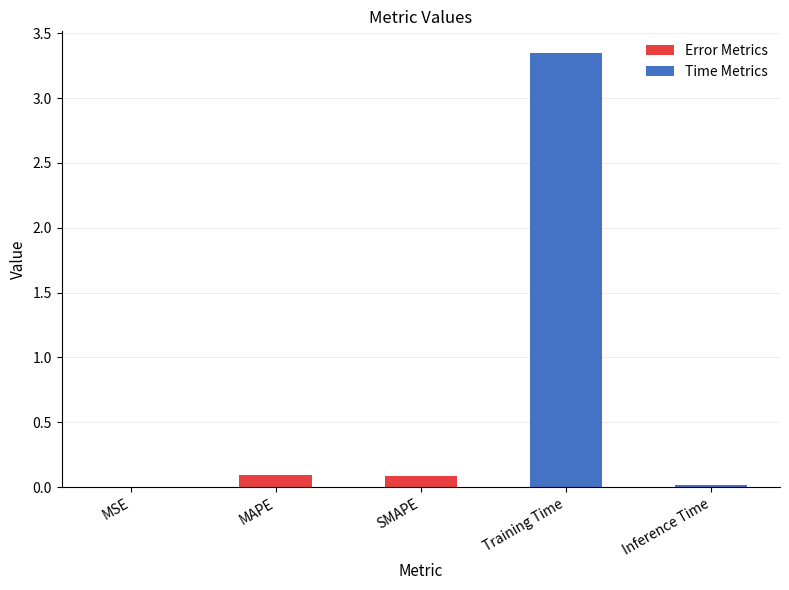

Between MAPE and Training Time, which is larger?

Training Time